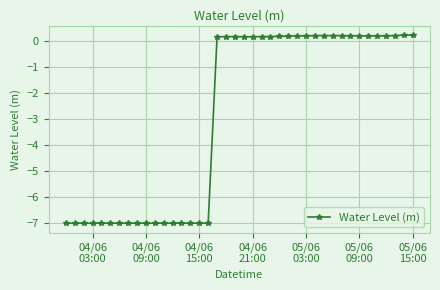

What is the difference between the maximum and second lowest values?

7.2